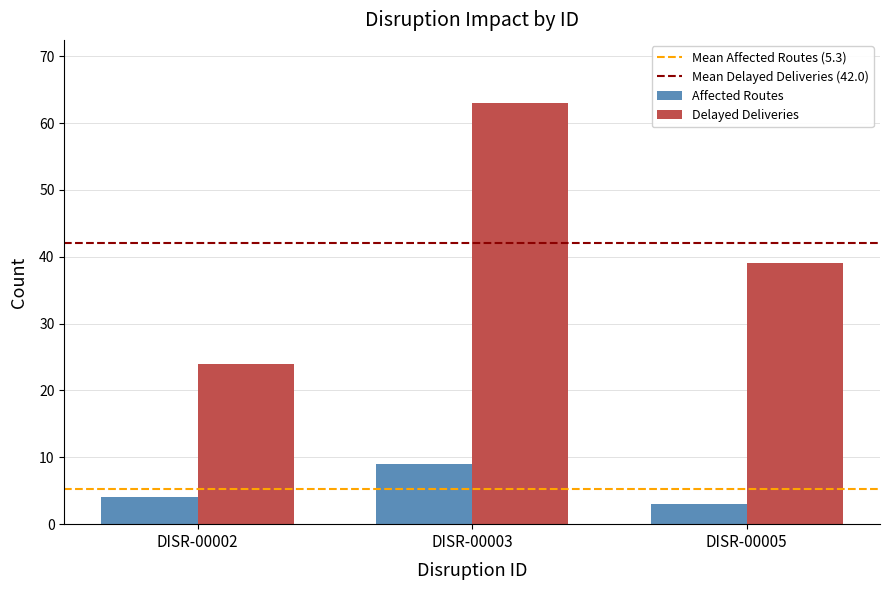

Which series has the widest spread of values?

Delayed Deliveries